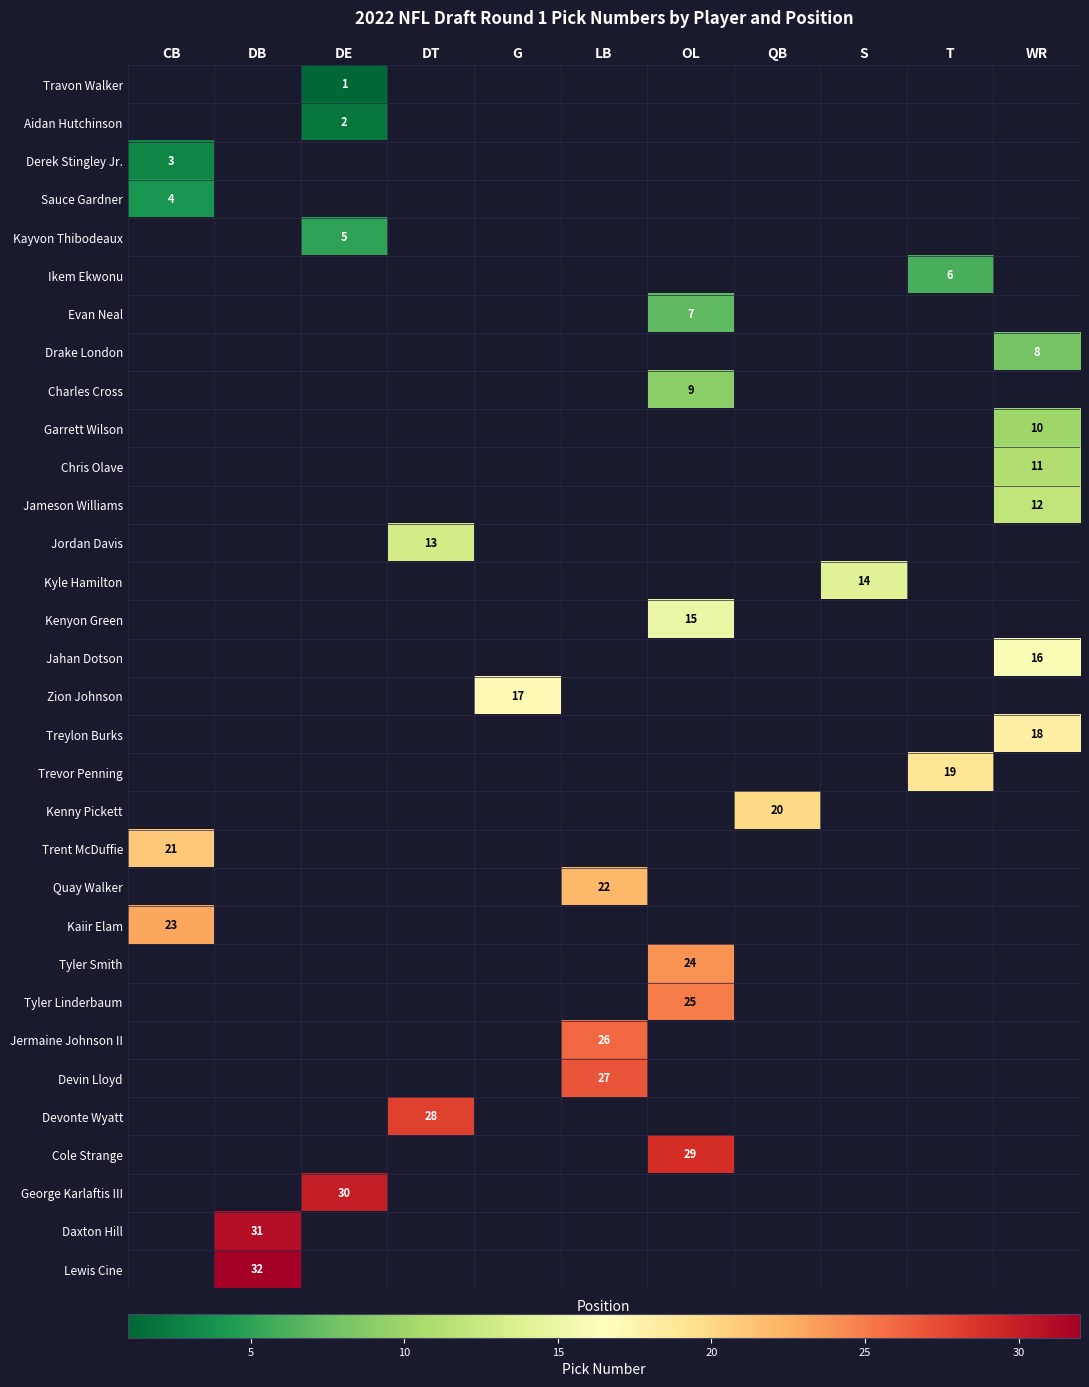

The Drake London series shows 11 at WR. True or false?

False